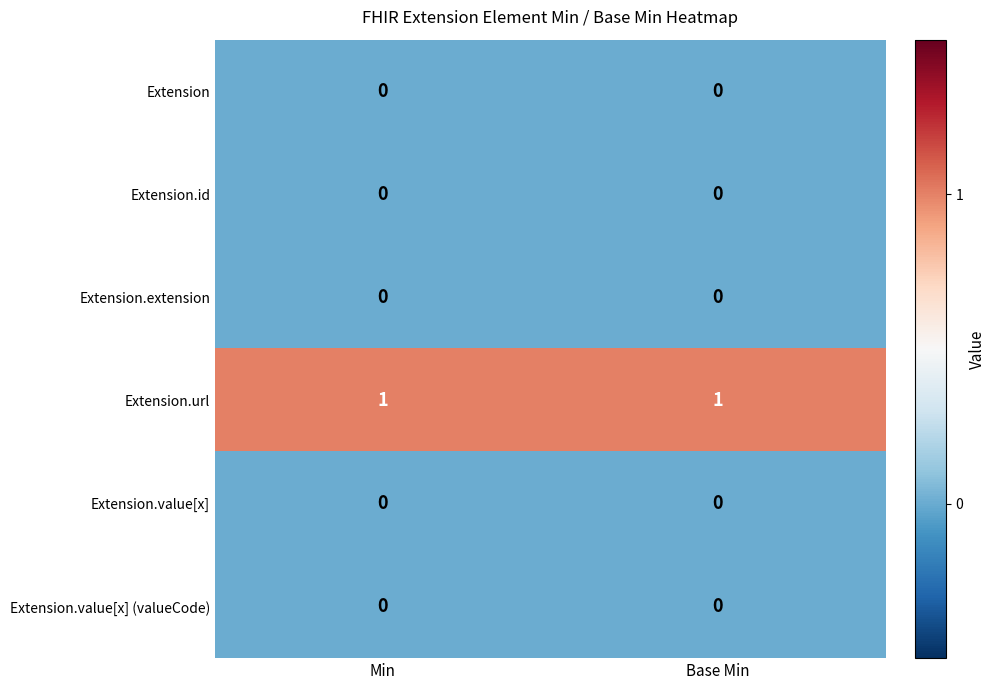

The Extension.url series shows 1 at Base Min. True or false?

True